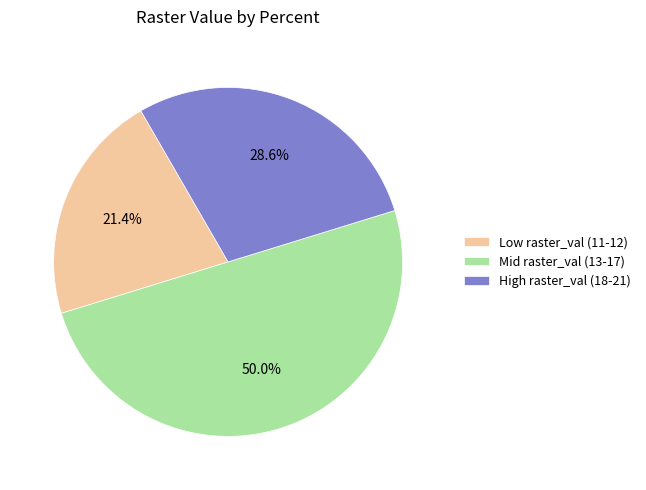

Which category has the smallest portion of the pie?

Low raster_val (11-12)